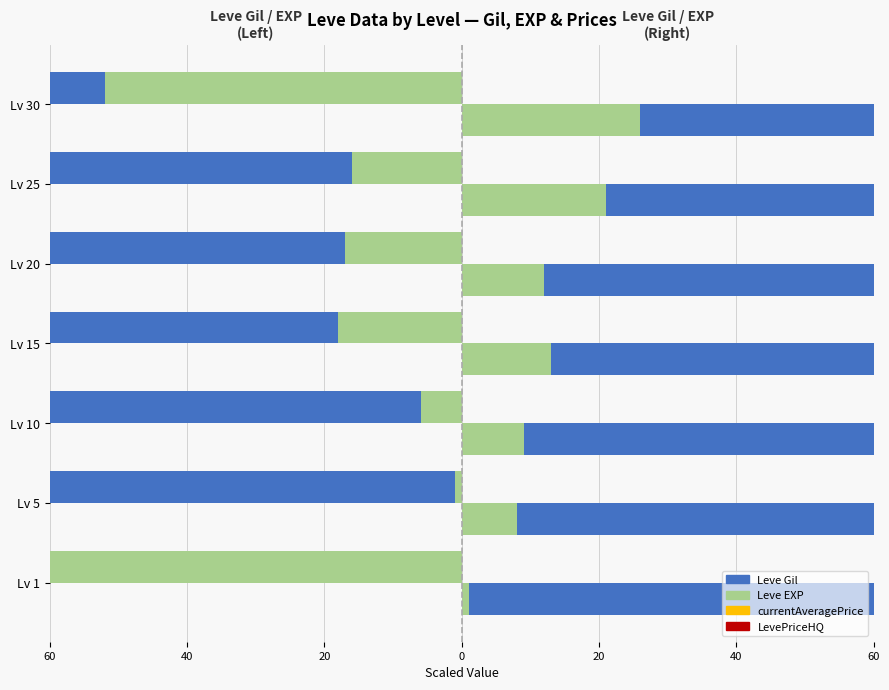

Which series has the largest range (max minus min)?

Leve Gil